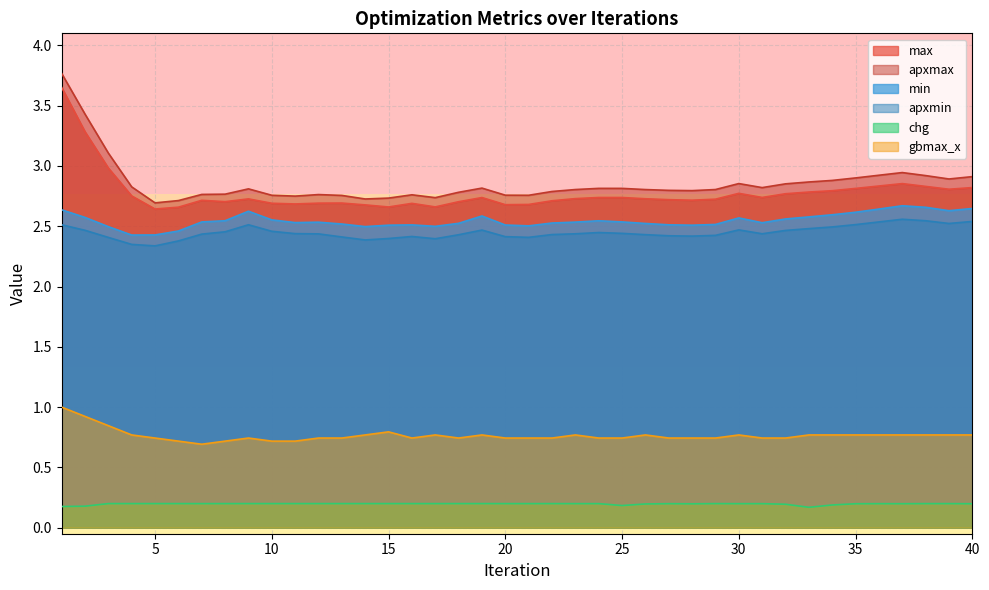

True or false: chg has a value of 0.2 at 25.

True